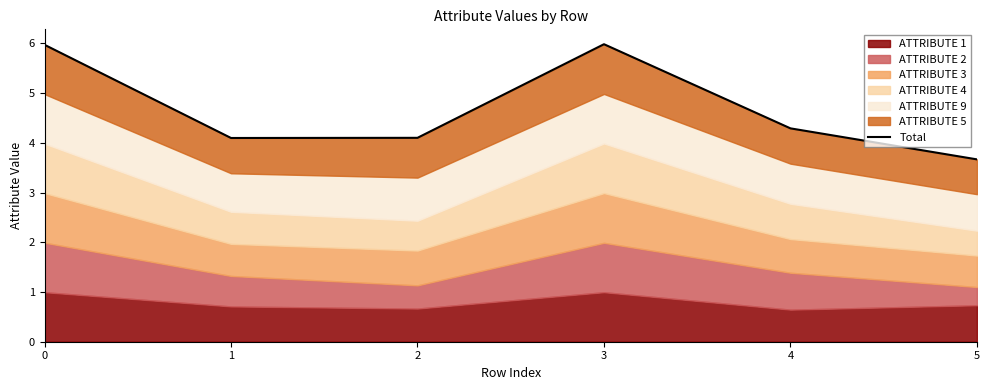

Rank the categories by value from highest to lowest.

3, 0, 4, 2, 1, 5